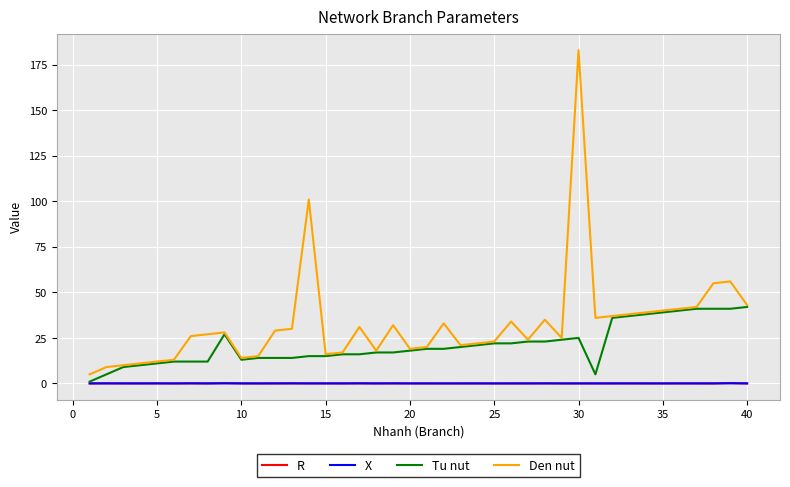

What is the minimum value for Den nut?

5.0